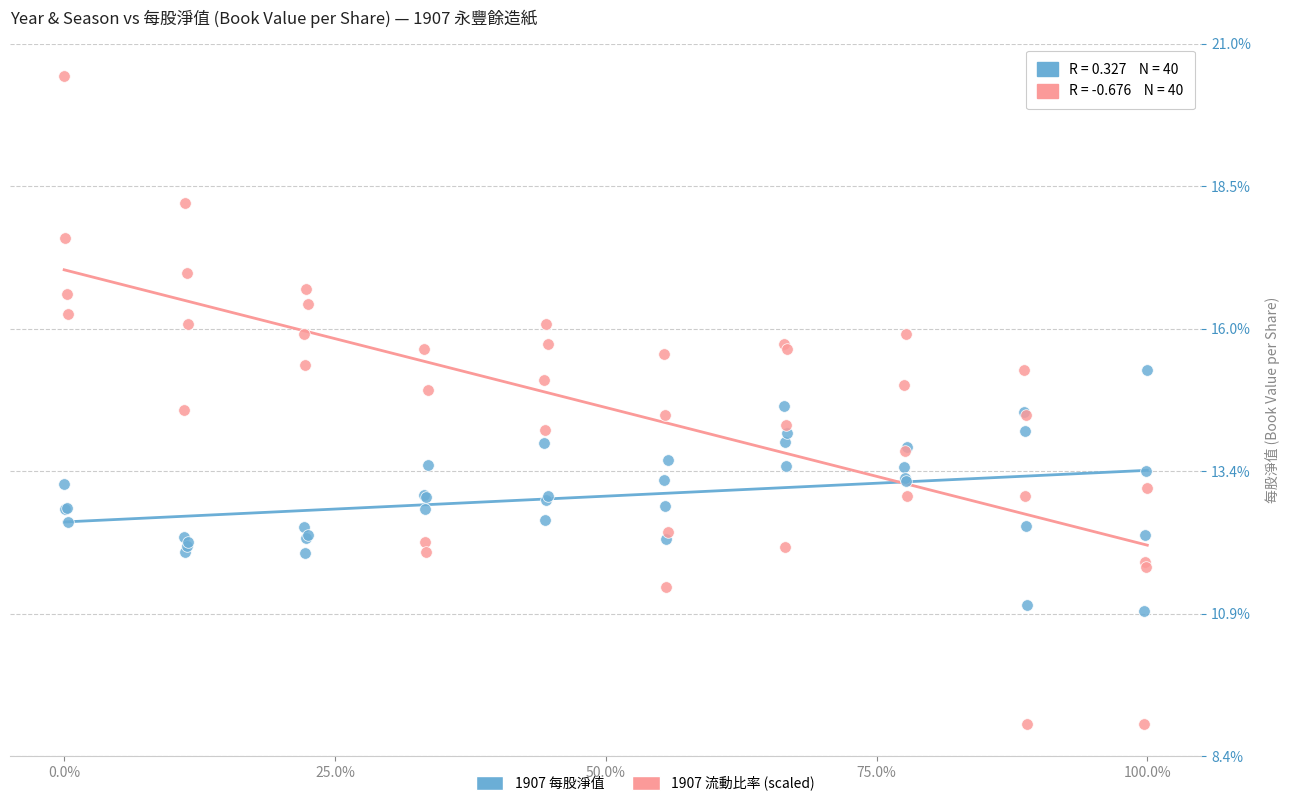

Which series contains the lowest Y value?

1907 流動比率 (scaled)